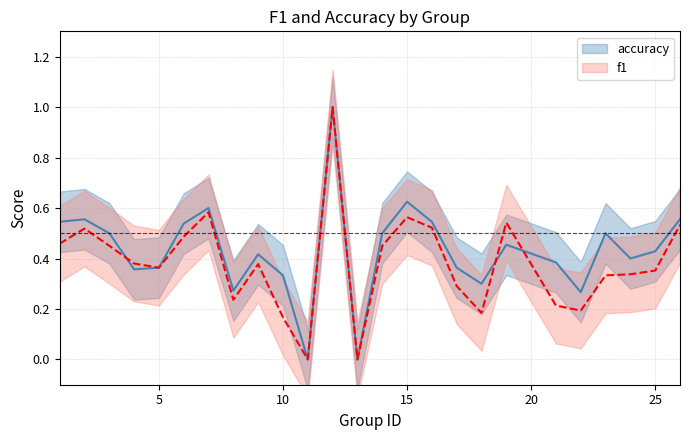

True or false: f1 and accuracy intersect in this chart.

True